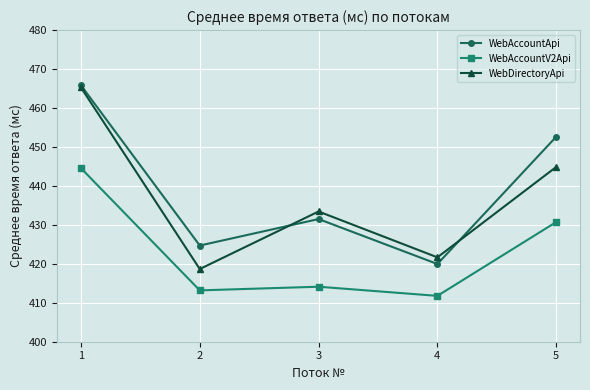

Rank the series at 4 from lowest to highest value.

WebAccountV2Api, WebAccountApi, WebDirectoryApi